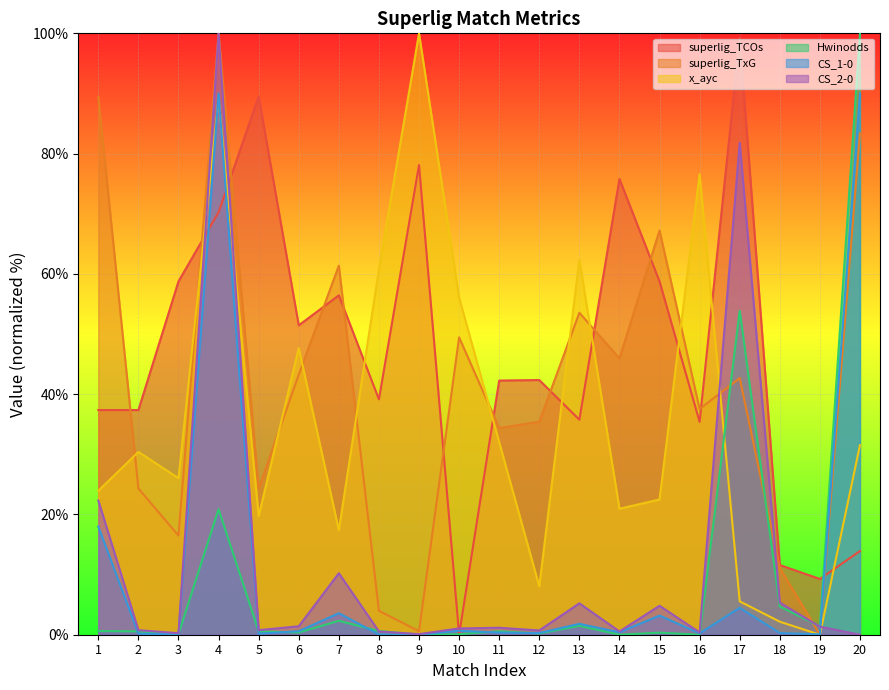

True or false: x_ayc has more than 1 points higher than both neighbors.

True